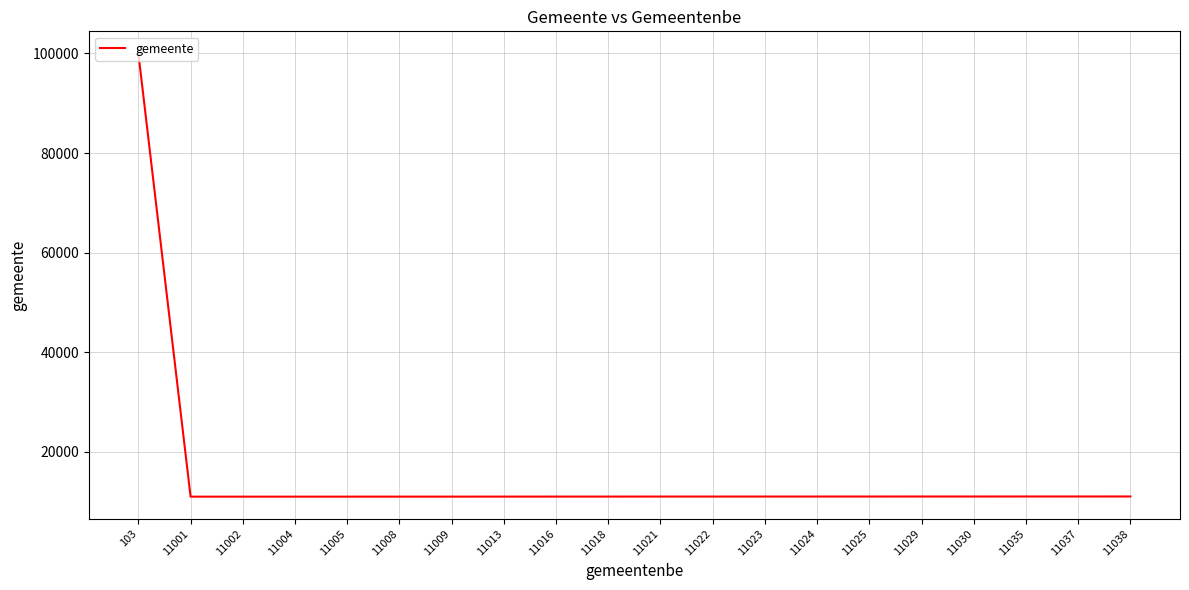

Read the value at 103, to the nearest 100.

100000